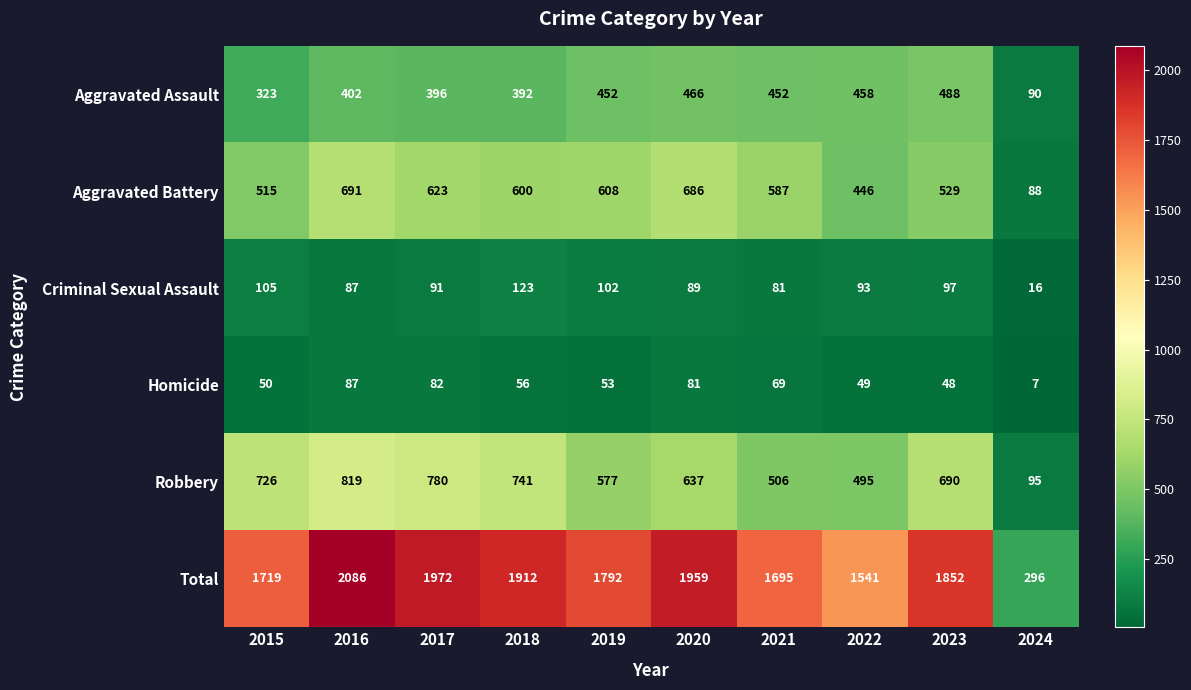

What is the difference between the Aggravated Assault values at 2015 and 2020?

143